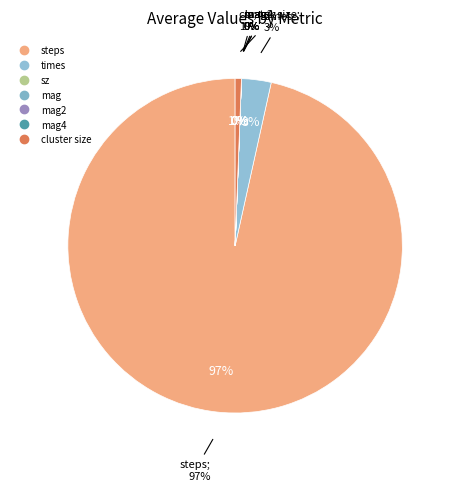

Which category has the biggest portion of the pie?

steps